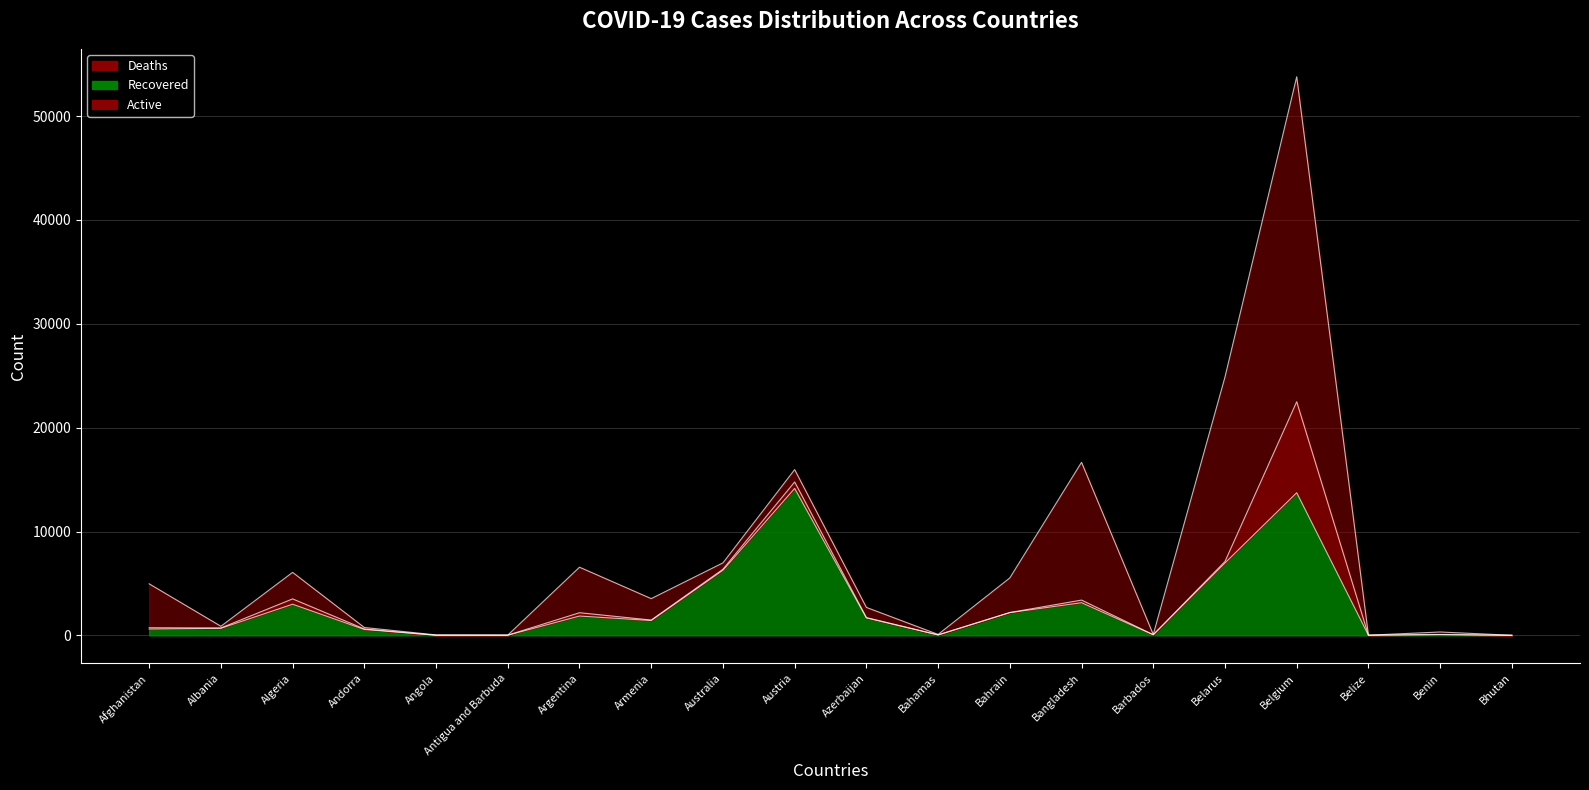

Which category has the highest value in the Confirmed series?

Belgium